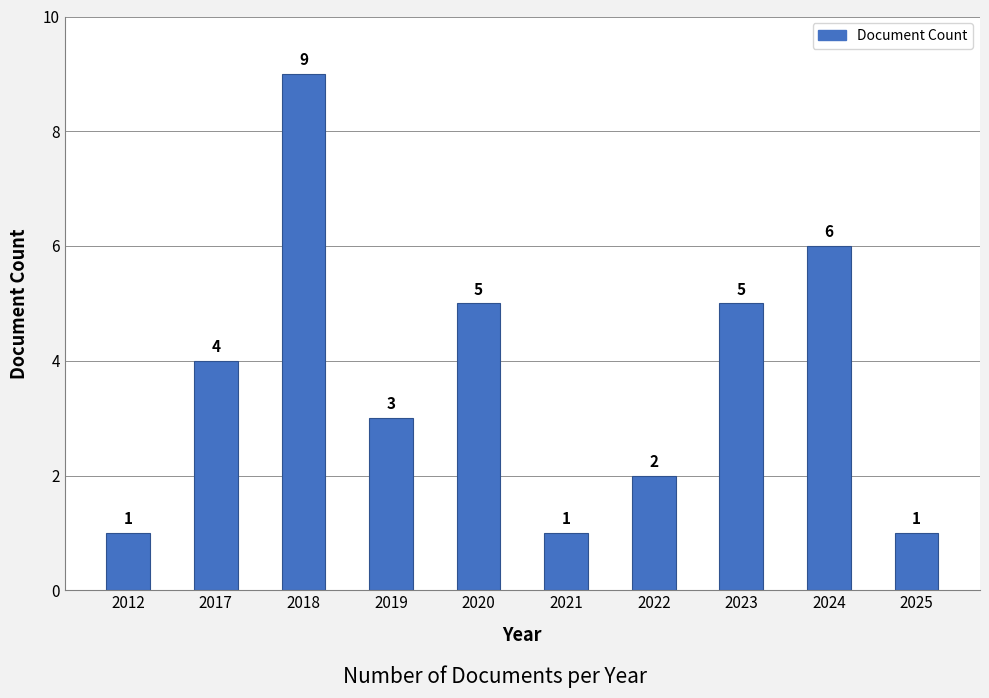

What is the maximum value shown in the chart?

9